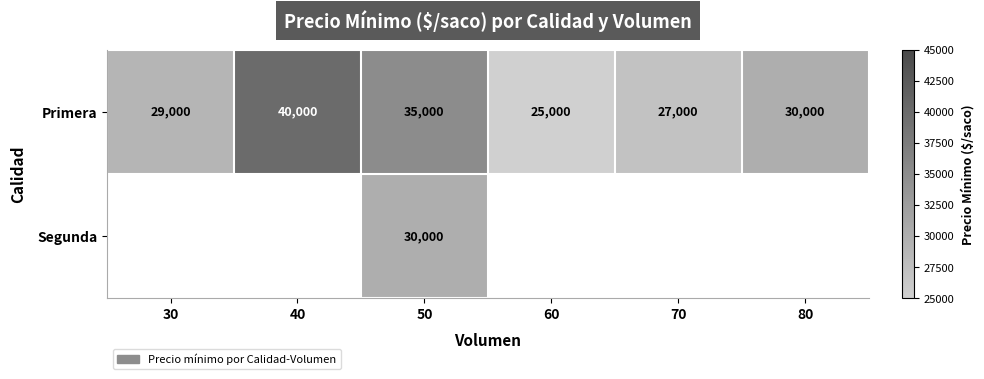

What is the difference between the Primera values at 40 and 70?

13000